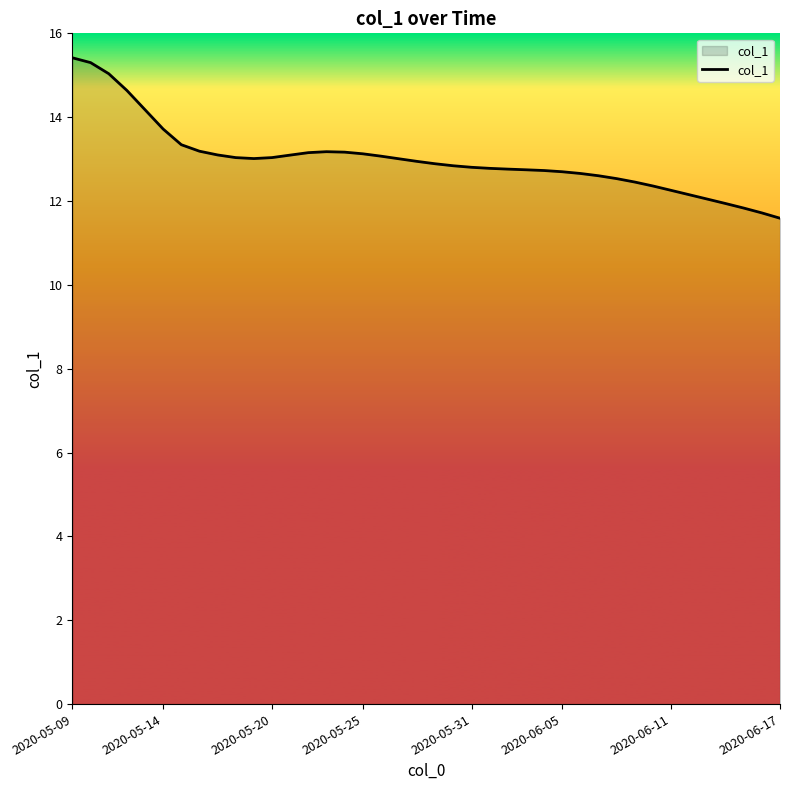

What is the smallest value displayed?

11.6